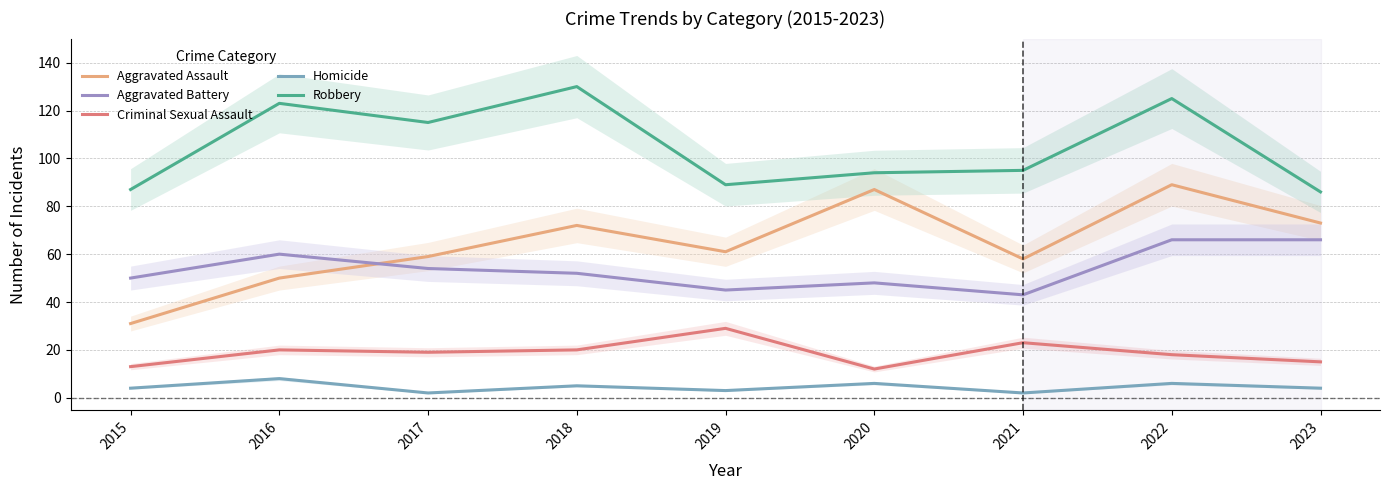

Which category has the lowest value across all series?

2017